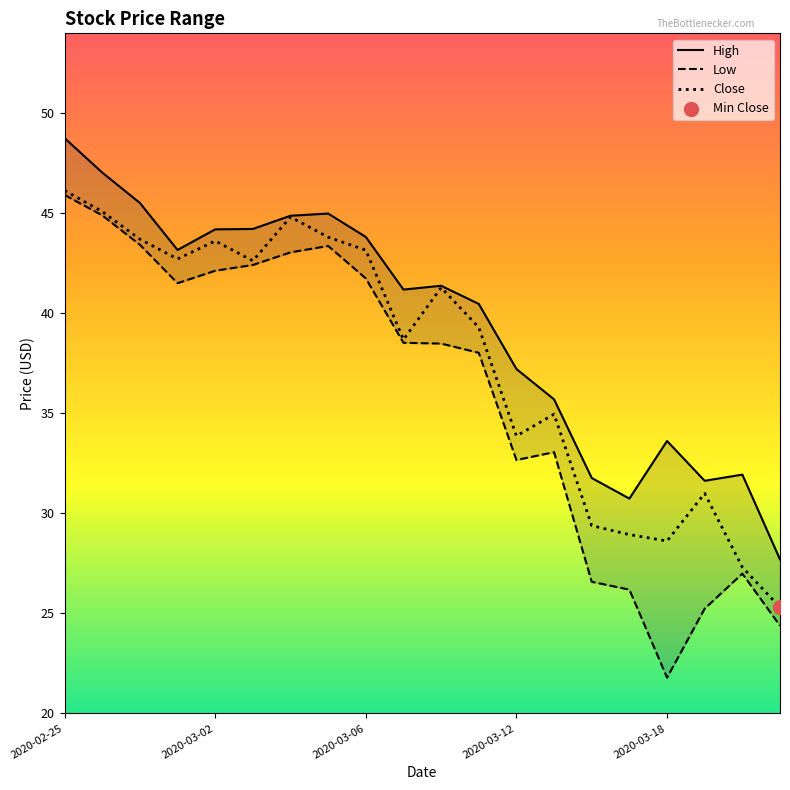

What are all the series names shown in the legend?

High, Low, Close